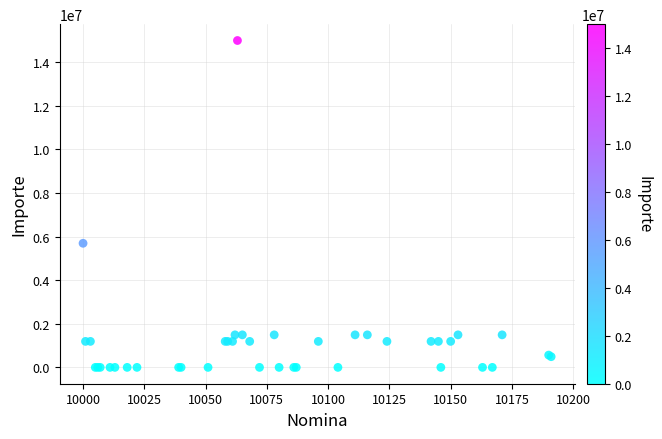

What Y value in the scatter plot is closest to 7496000?

5692000